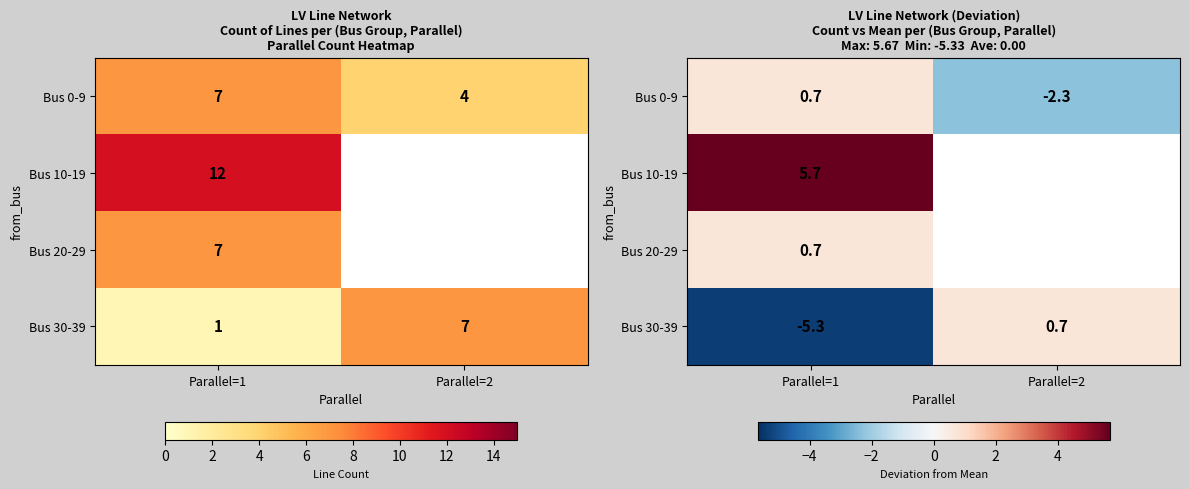

What is the sum of all Bus 30-39 values?

-4.7